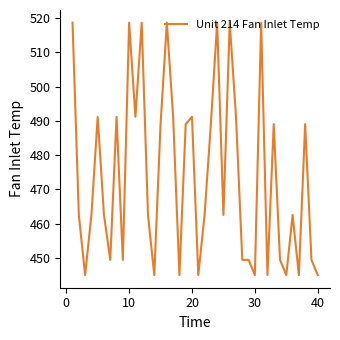

What is the difference between the maximum and minimum values?

73.7